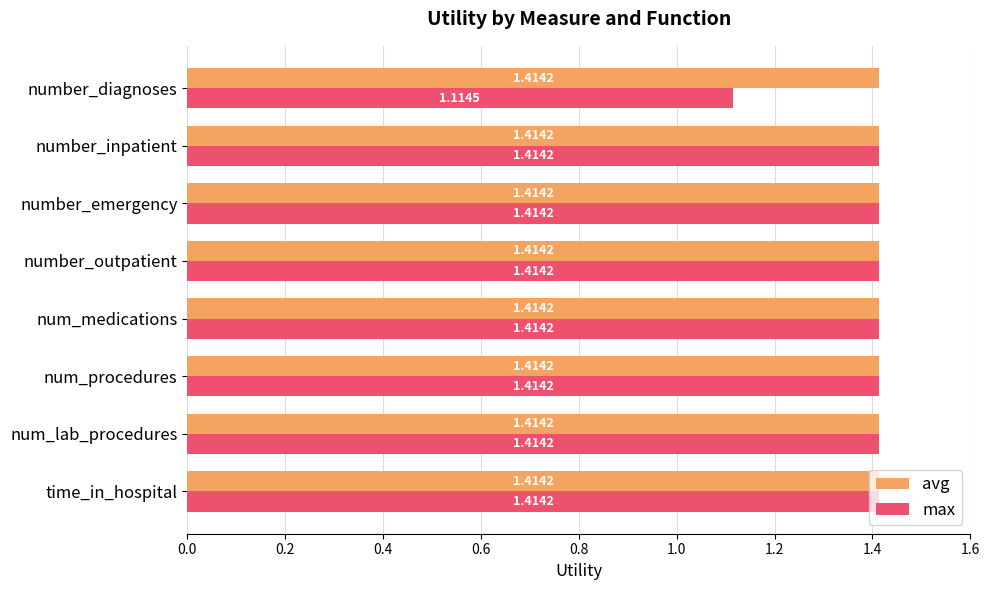

At number_diagnoses, list the series in order from largest to smallest.

avg, max